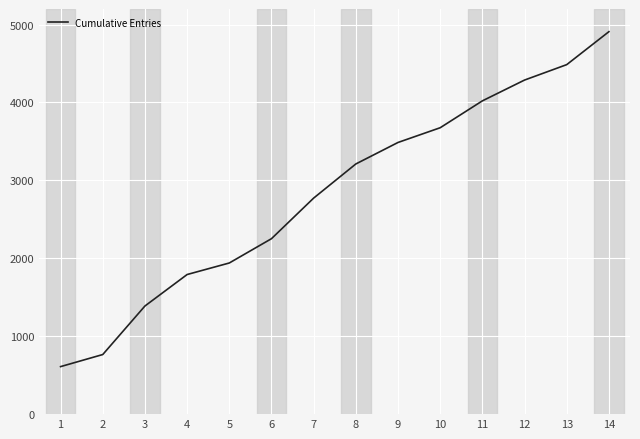

What value does the data have at 1, to the nearest 10?

610